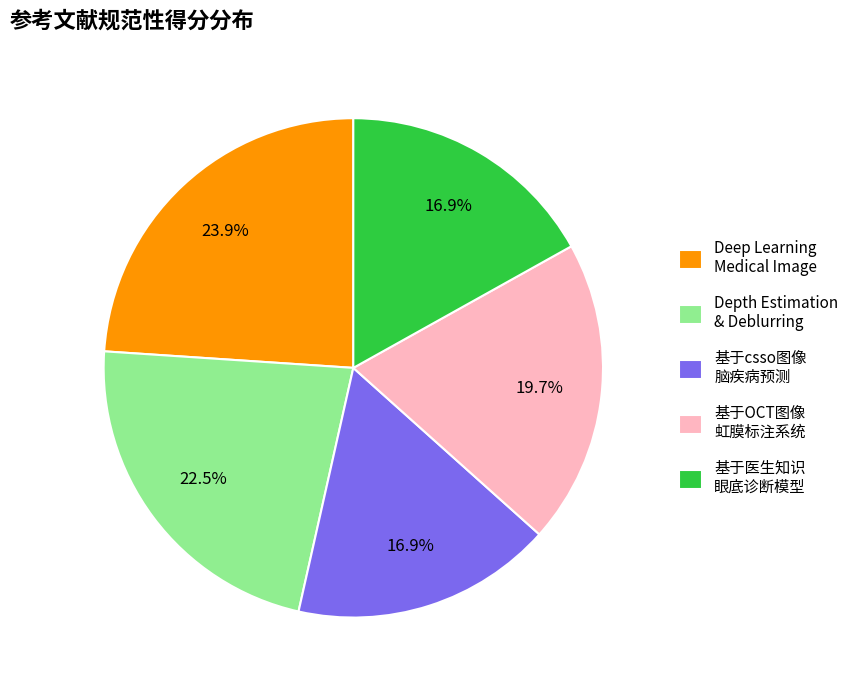

Approximately how many times larger is the value at 基于csso图像 脑疾病预测 compared to Deep Learning Medical Image?

0.7